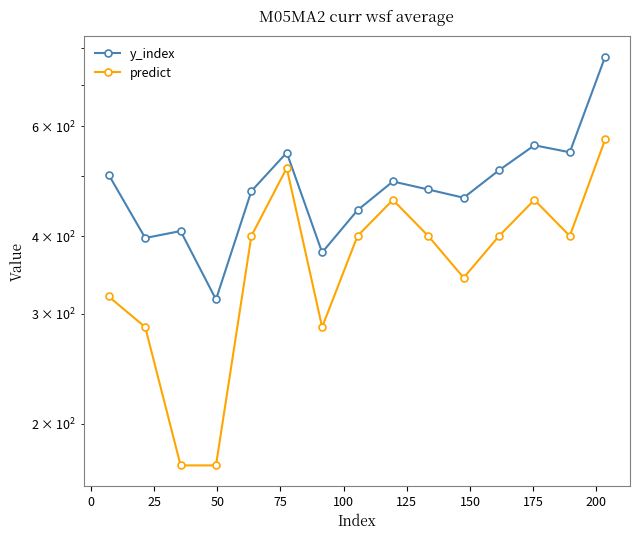

Which series has the largest total across all categories?

y_index